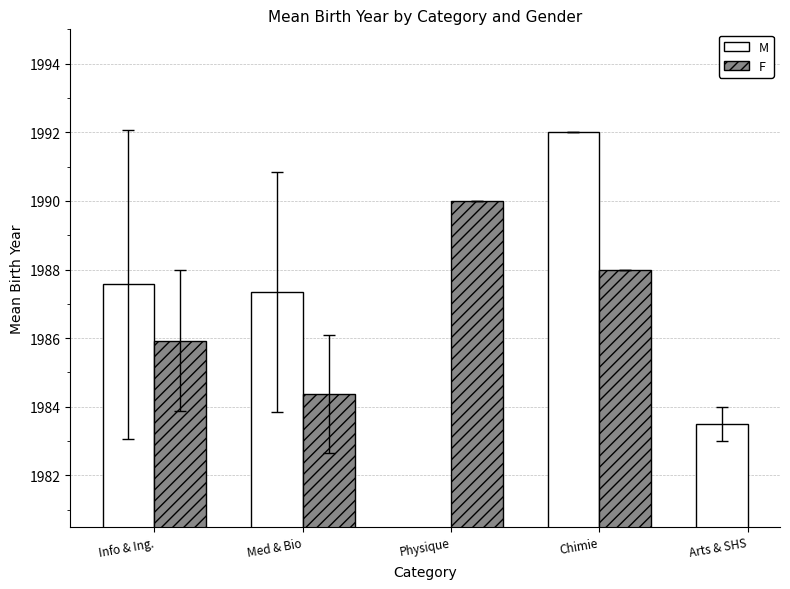

What is the maximum value shown in the chart?

1992.0